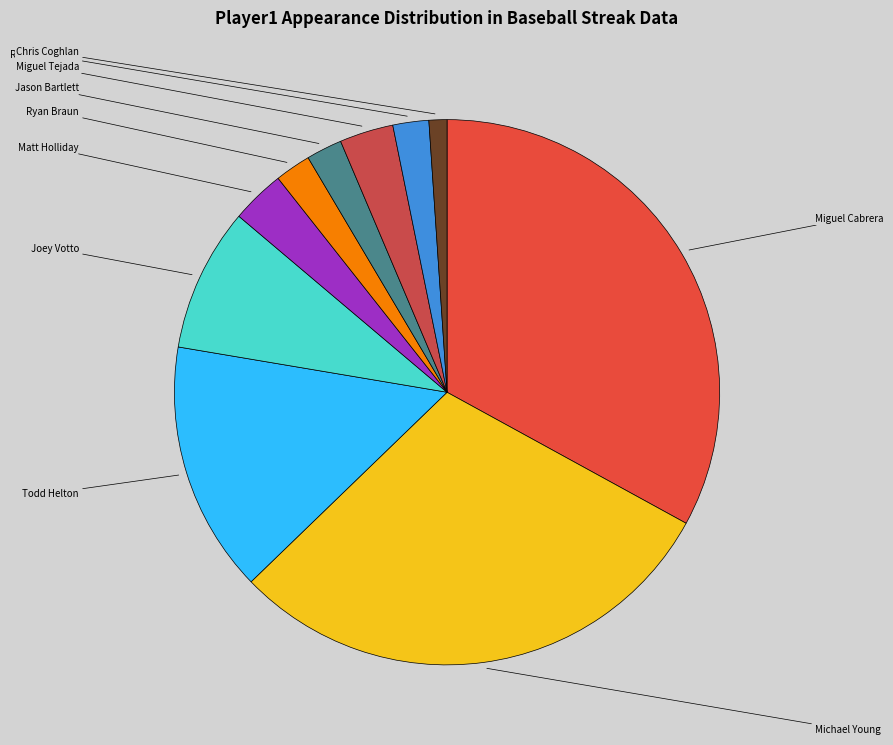

Count the number of slices in the pie.

10